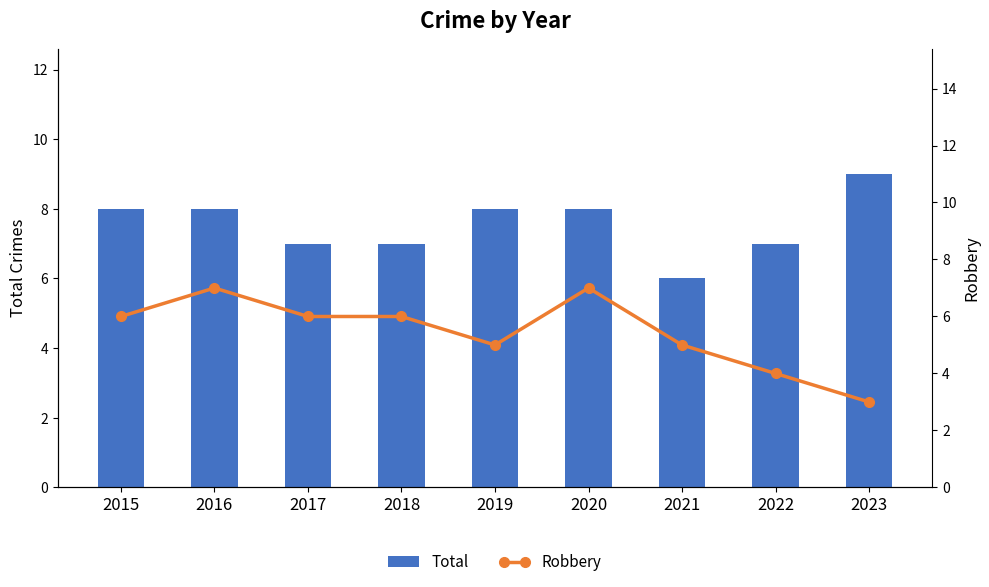

How many data points in Robbery are above 6?

2